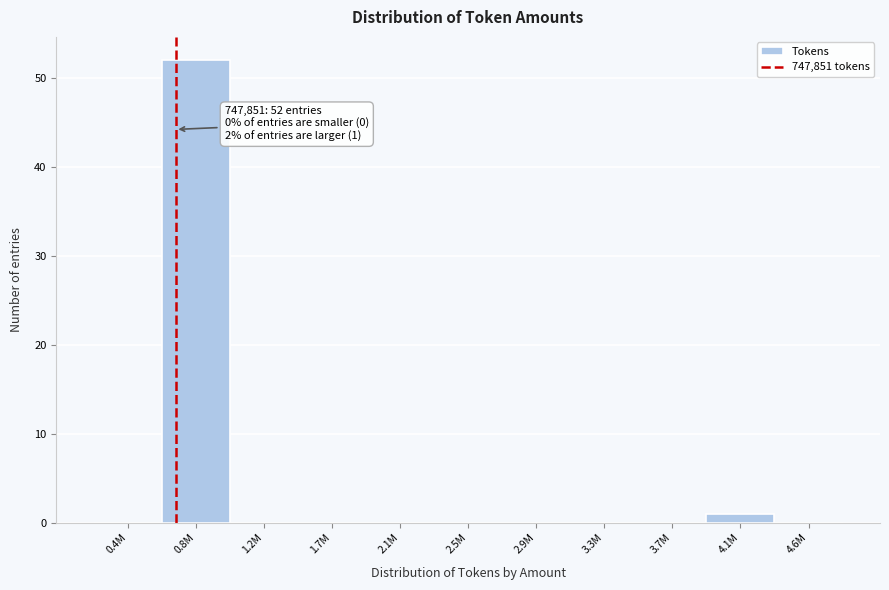

Reading right to left, what are all the values shown in this chart?

4.6M=0	4.1M=1	3.7M=0	3.3M=0	2.9M=0	2.5M=0	2.1M=0	1.7M=0	1.2M=0	0.8M=52	0.4M=0